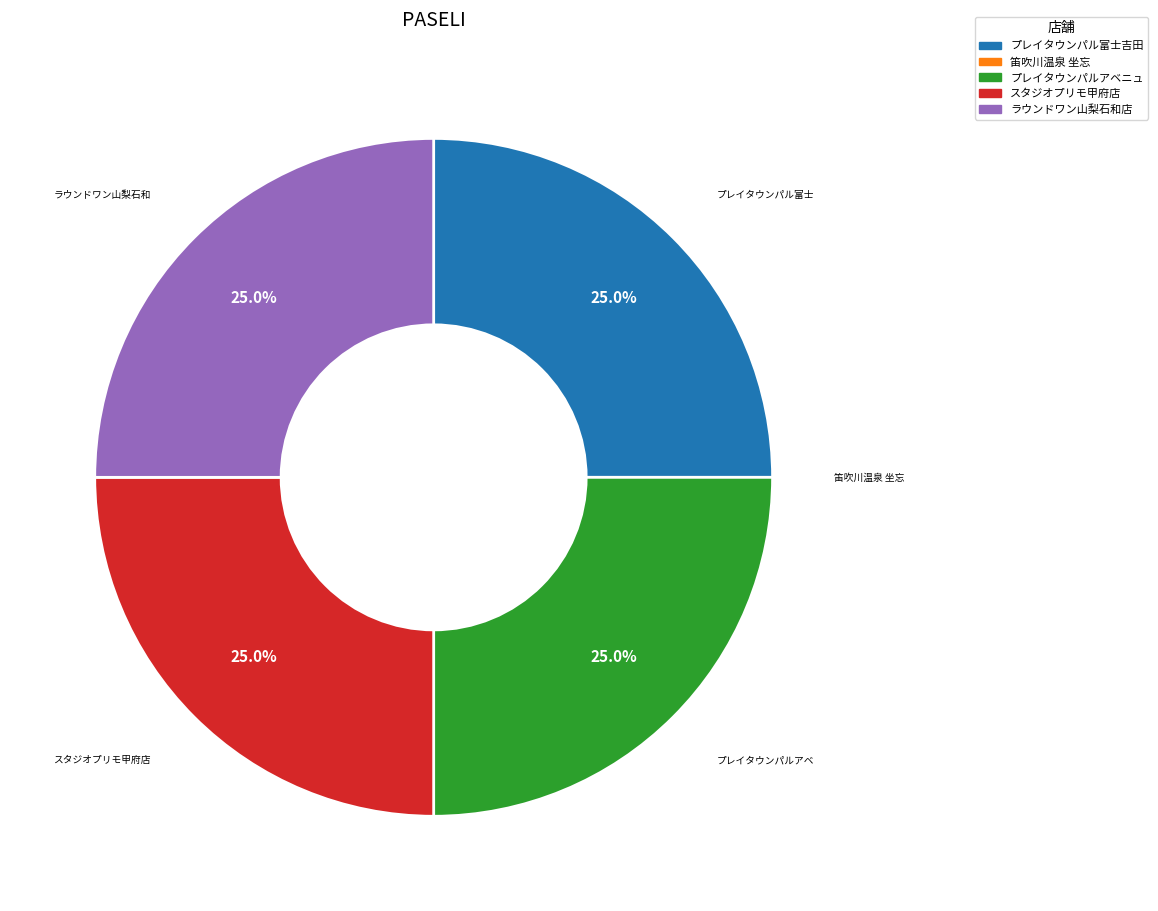

Is there a majority slice in this chart?

No